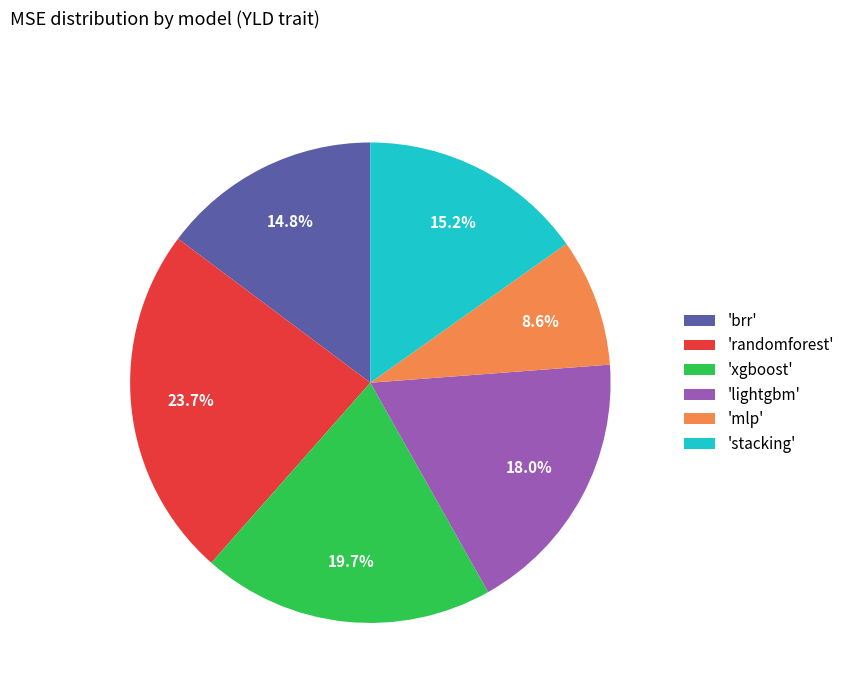

What is the smallest slice in the pie chart?

'mlp'